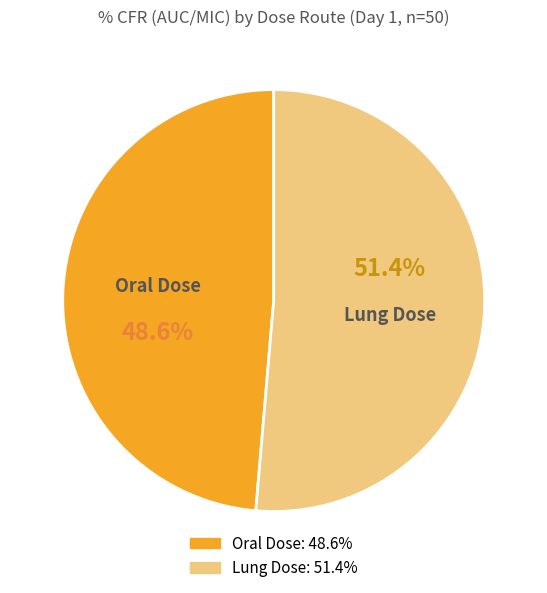

What is the ratio of the value at Oral Dose to the value at Lung Dose?

0.9